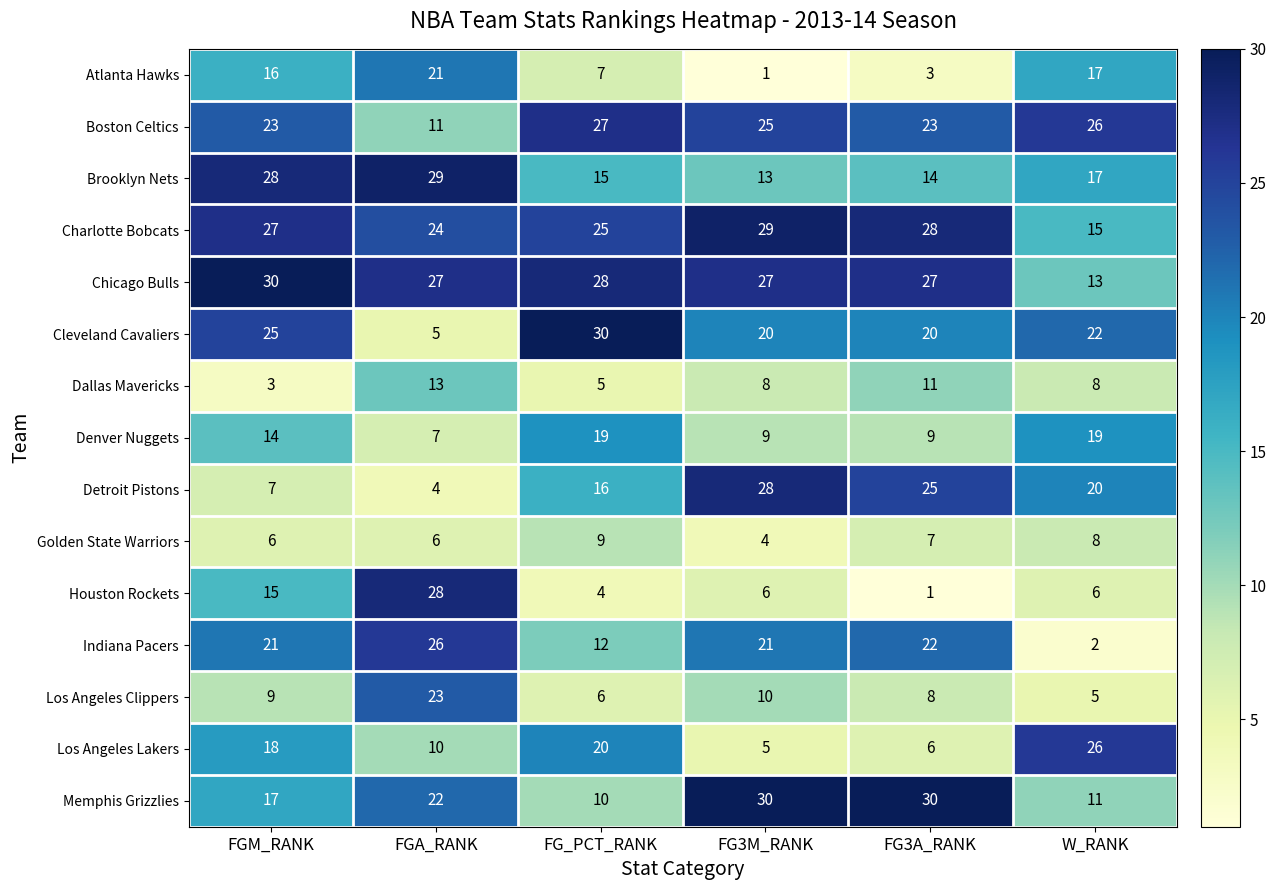

What is the lowest value of the Memphis Grizzlies series?

10